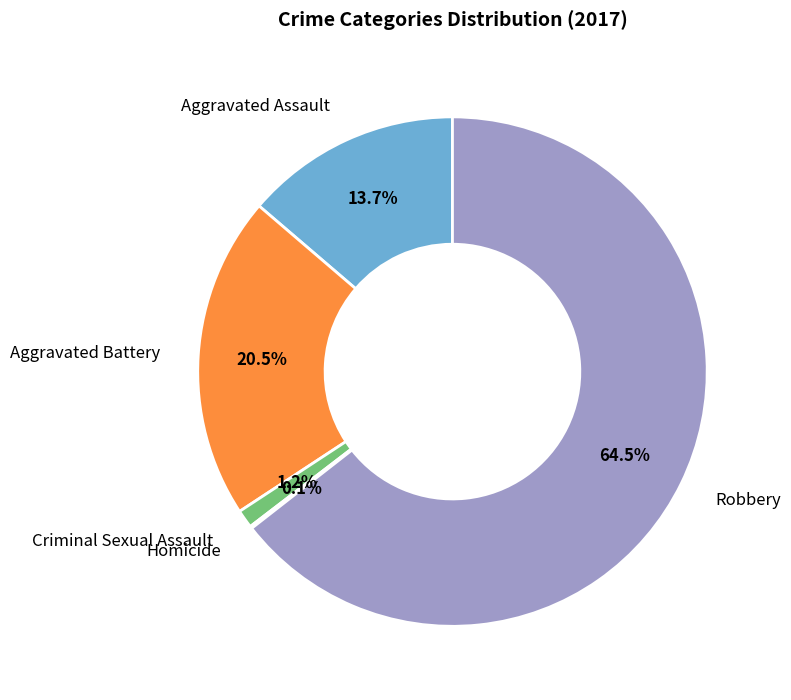

Does any single category account for the majority?

Yes